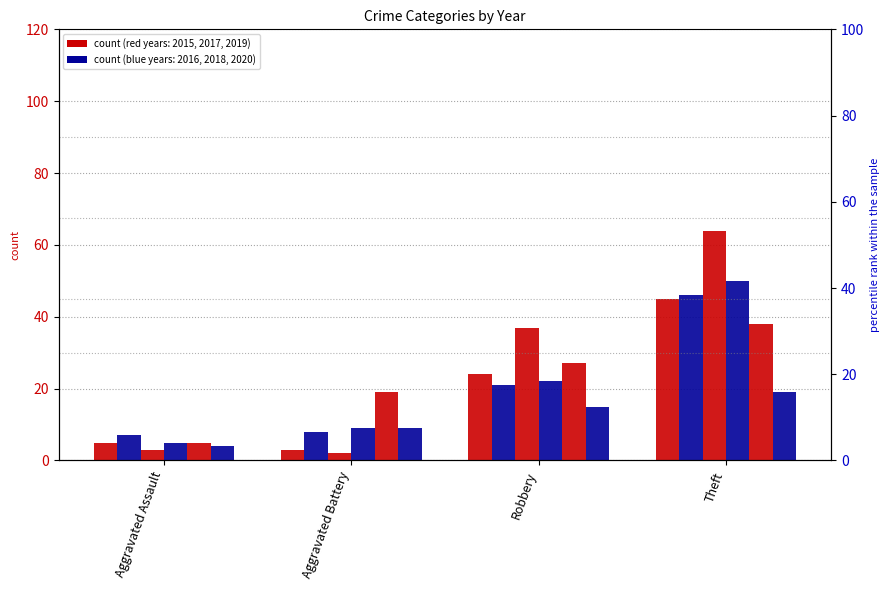

Is the value of 2015 at Robbery greater than the value of 2017 at Robbery?

Yes